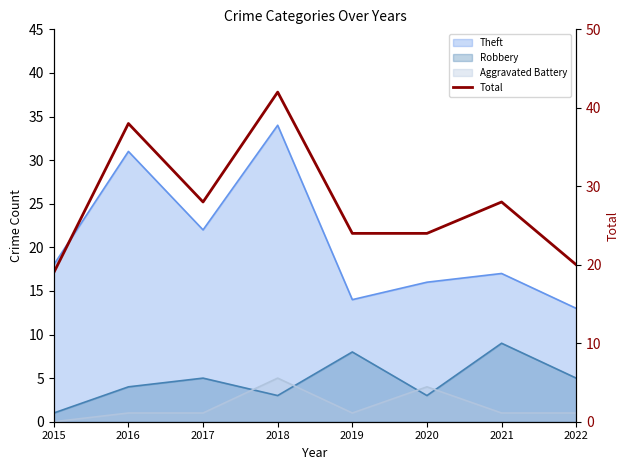

Which has a higher value, 2018 or 2019?

2018